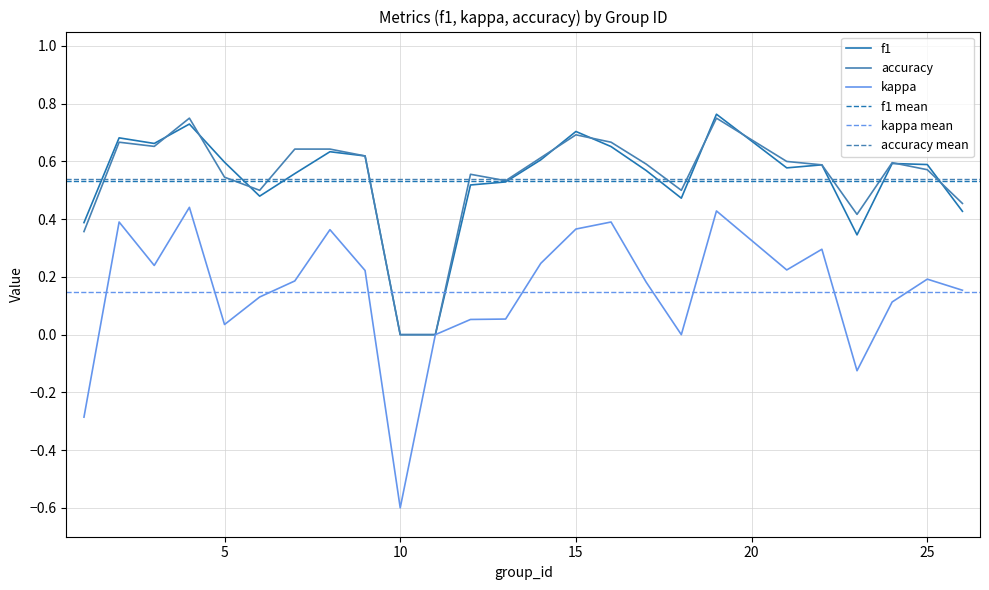

Between 5 and 19, which is larger?

19